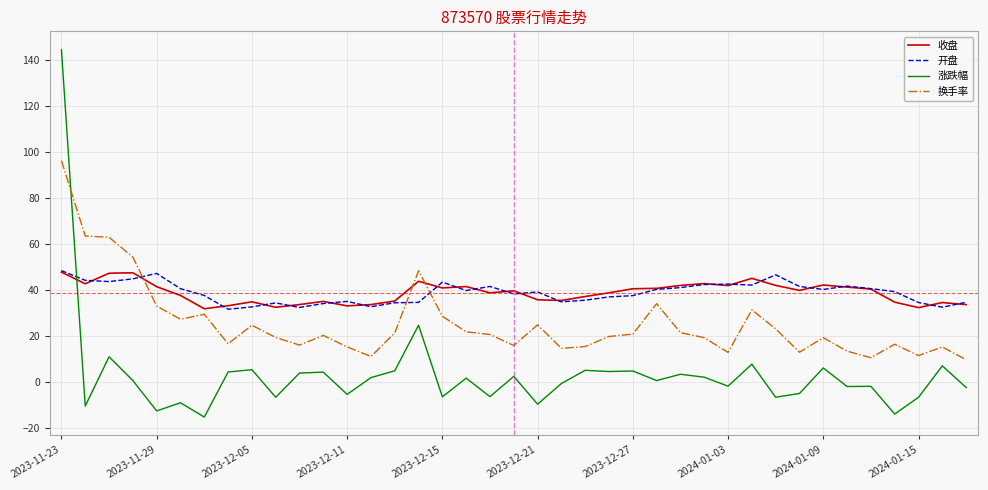

What is the minimum value shown in the chart?

-15.5